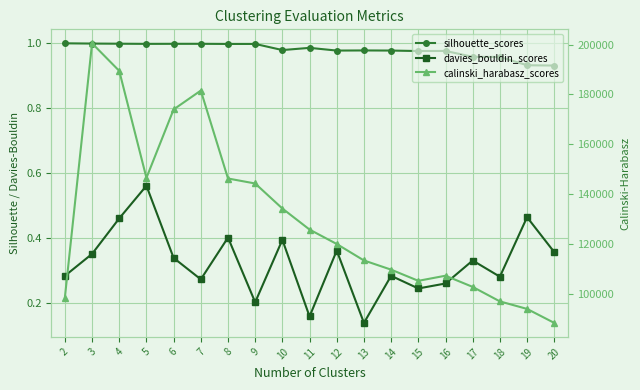

Count the number of data series in this chart.

3